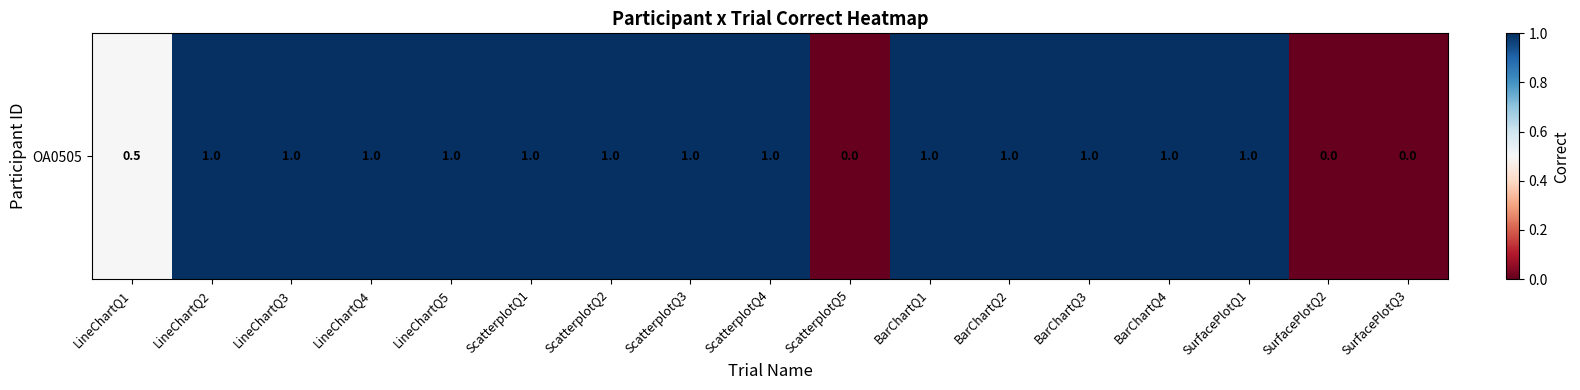

Reading left to right, what are all the values shown in this chart?

LineChartQ1=0.5	LineChartQ2=1.0	LineChartQ3=1.0	LineChartQ4=1.0	LineChartQ5=1.0	ScatterplotQ1=1.0	ScatterplotQ2=1.0	ScatterplotQ3=1.0	ScatterplotQ4=1.0	ScatterplotQ5=0.0	BarChartQ1=1.0	BarChartQ2=1.0	BarChartQ3=1.0	BarChartQ4=1.0	SurfacePlotQ1=1.0	SurfacePlotQ2=0.0	SurfacePlotQ3=0.0